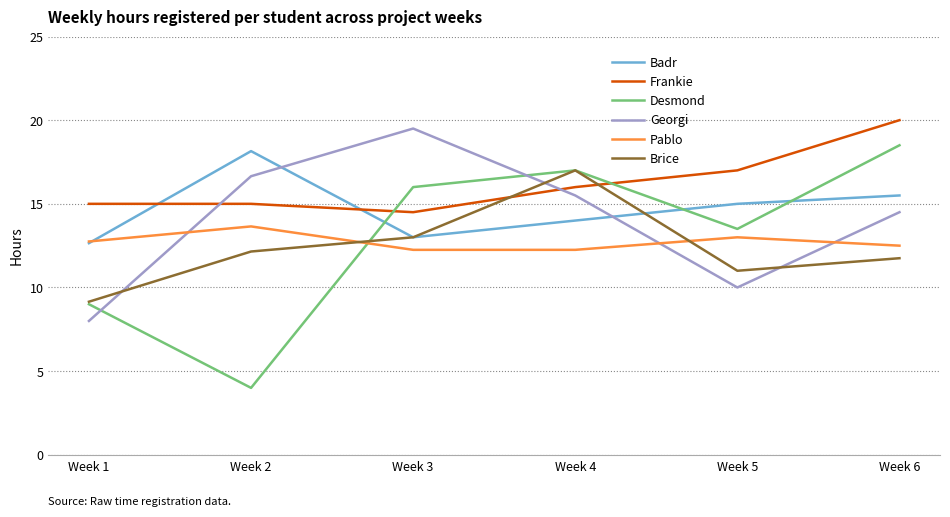

Is it true that Desmond equals 6.9 at Week 5?

False